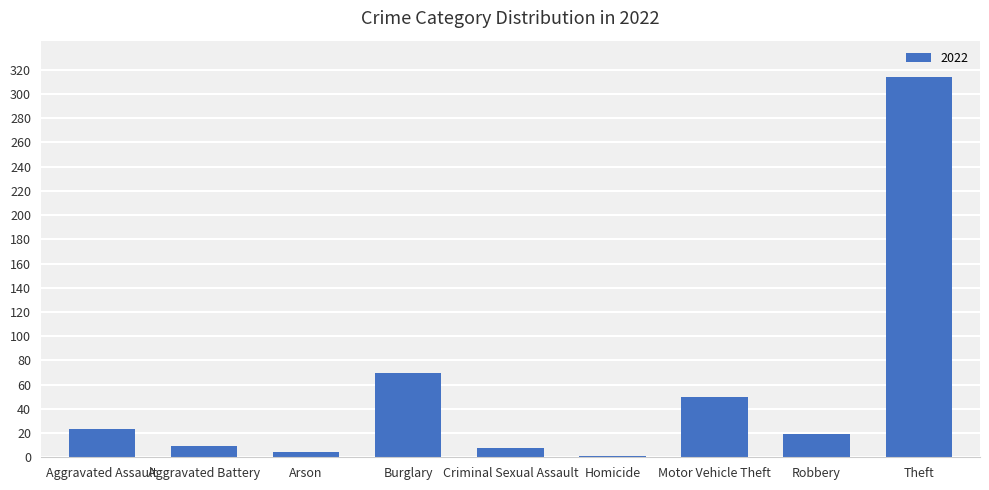

The chart shows a value of 8 at Criminal Sexual Assault. True or false?

True